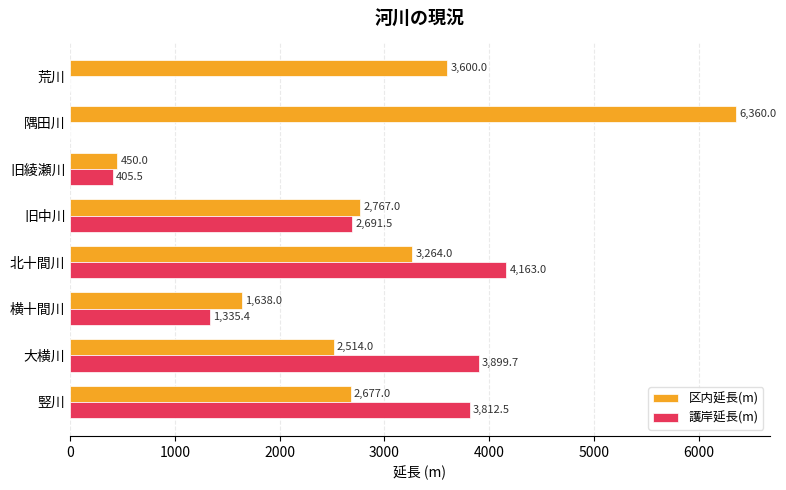

Which series has the largest total across all categories?

区内延長(m)